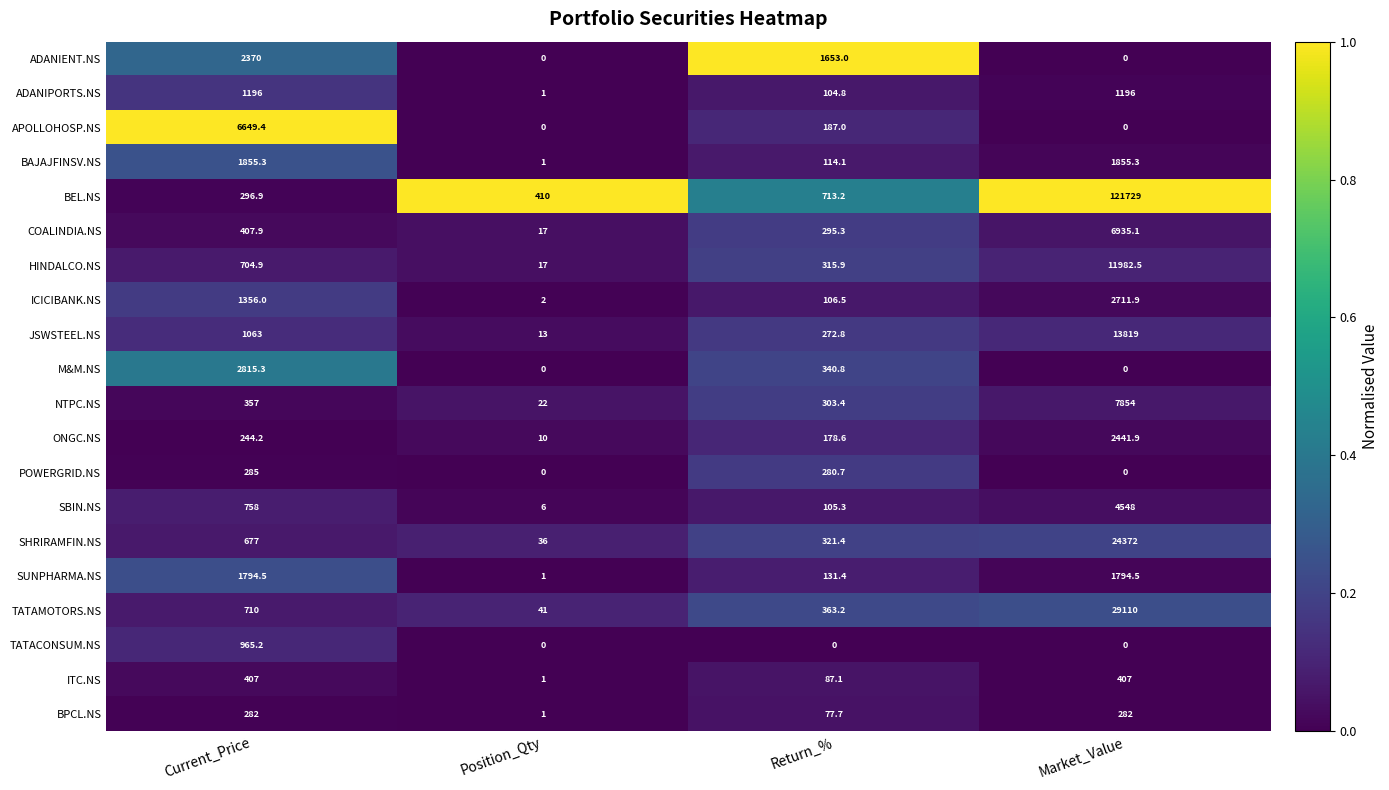

What is the average value of the TATACONSUM.NS series?

241.3